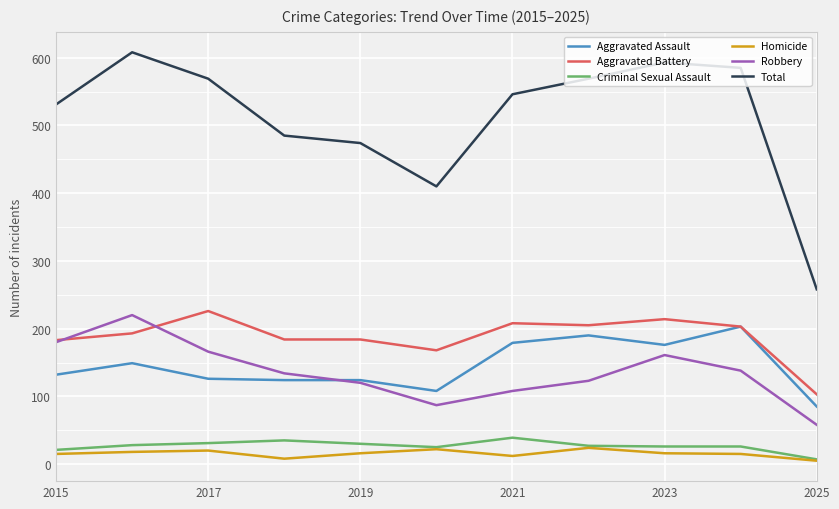

True or false: Robbery and Criminal Sexual Assault intersect in this chart.

False